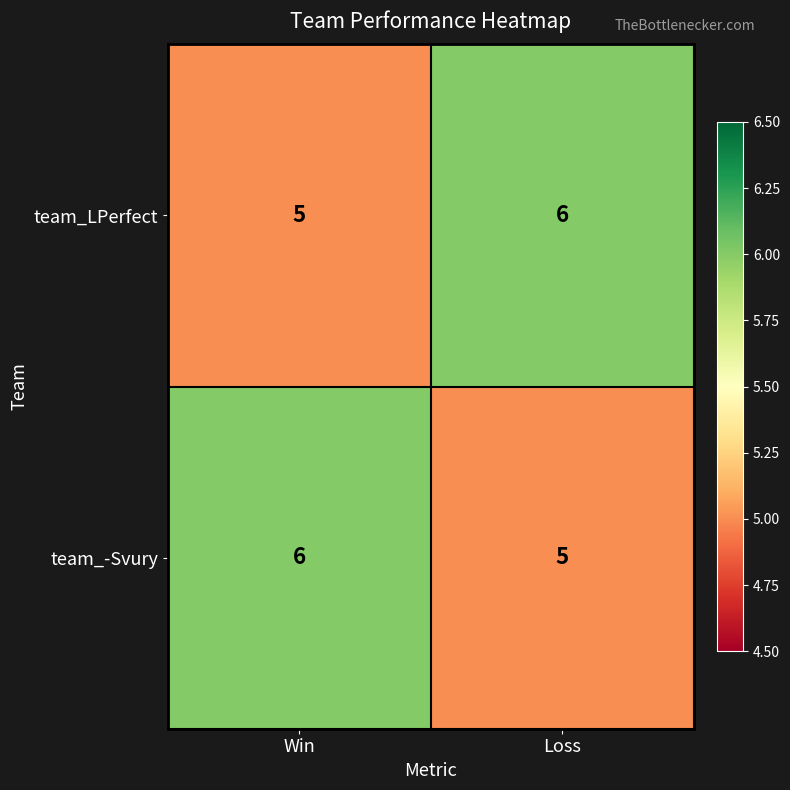

The team_-Svury series shows 3 at Loss. True or false?

False